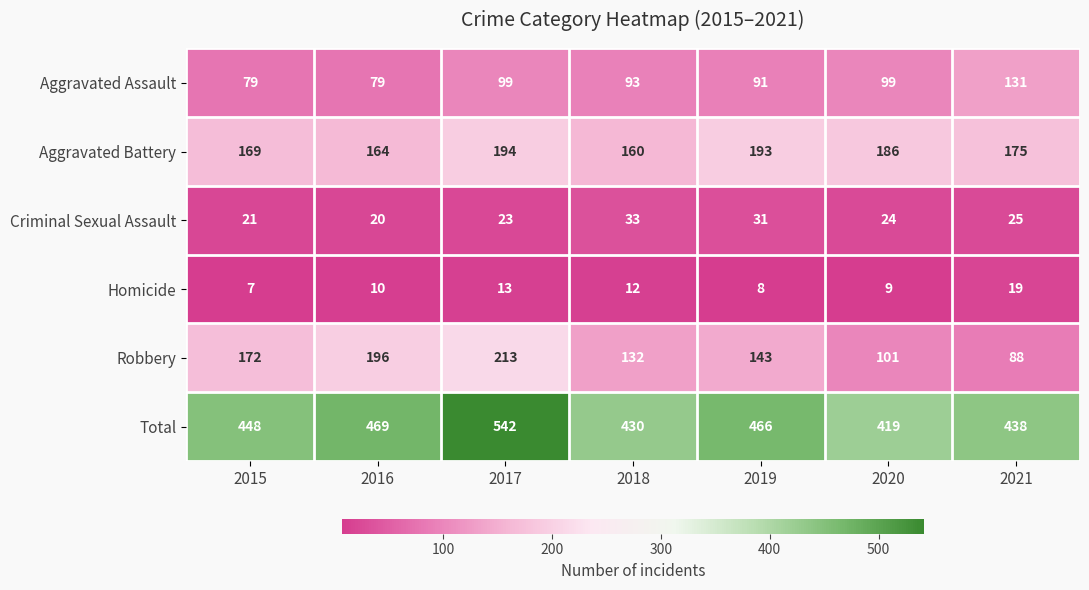

Which category has the lowest value in the Aggravated Battery series?

2018